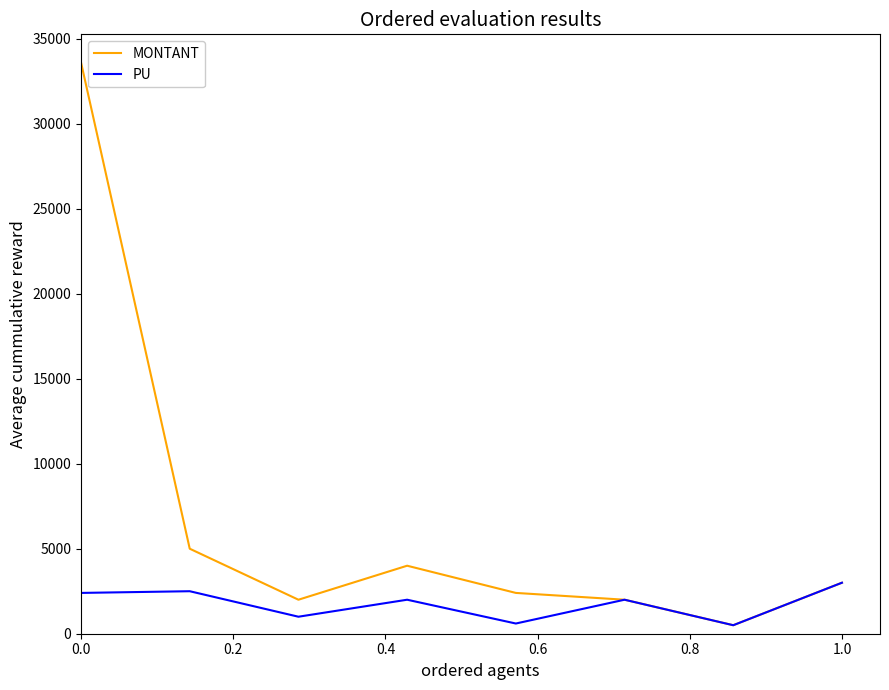

Which series has the largest range (max minus min)?

MONTANT